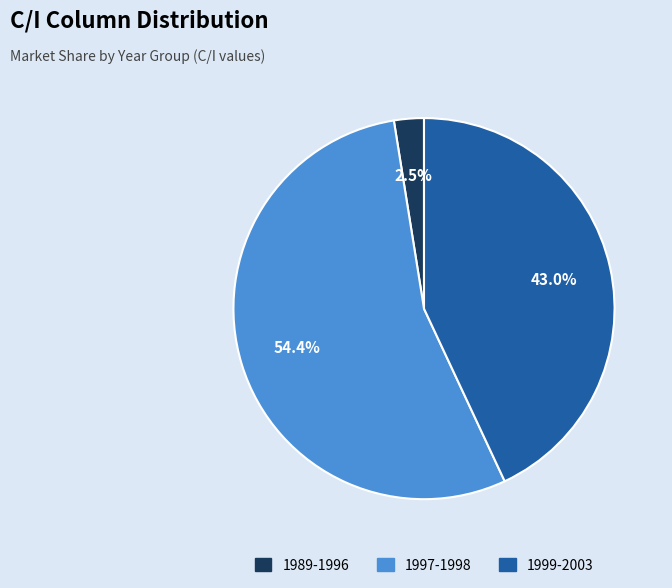

Do 1989-1996 and 1997-1998 together represent more than half of the pie?

Yes